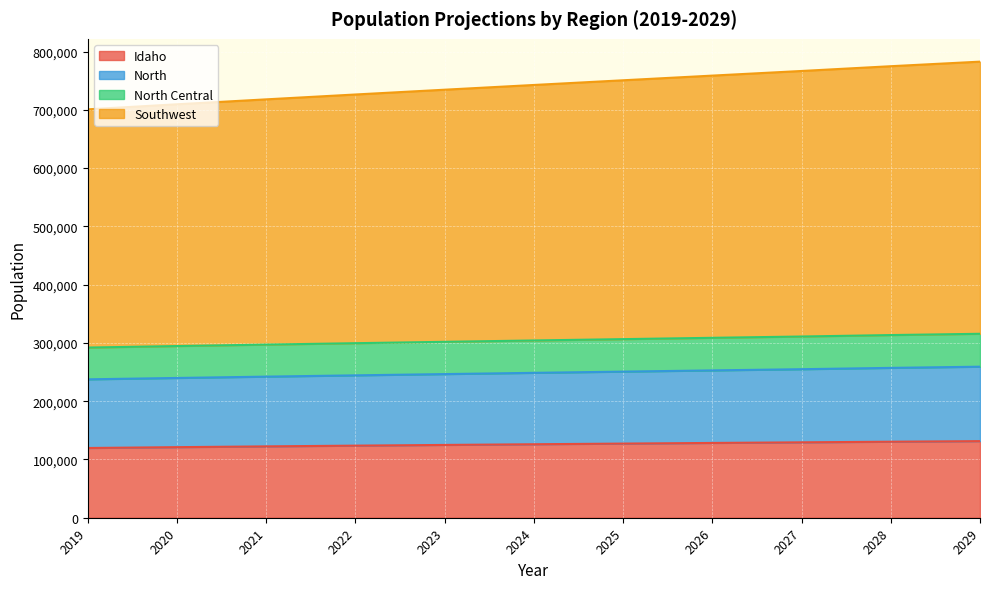

What is the total value across all series at 2019?

700873.9